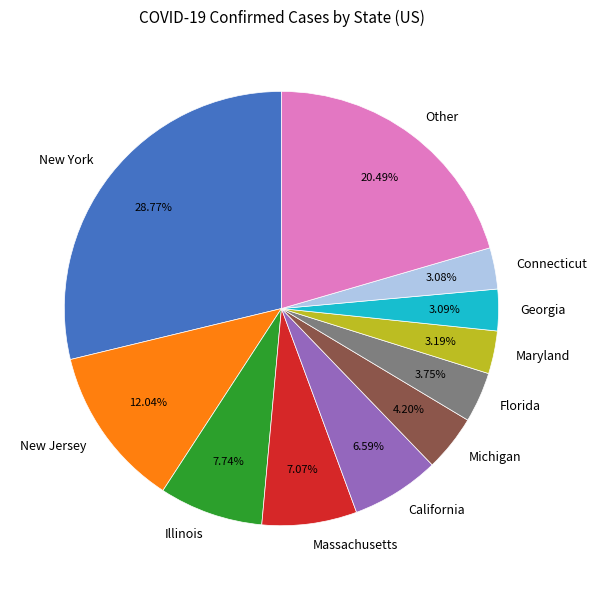

What is the largest slice in the pie chart?

New York